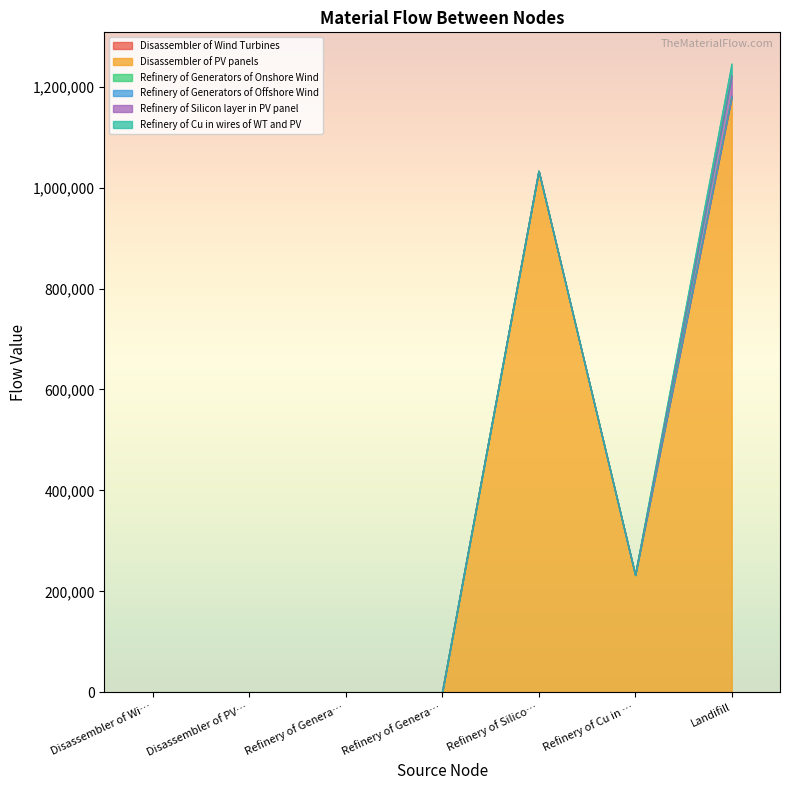

At which category is the sum across all series the highest?

Landifill